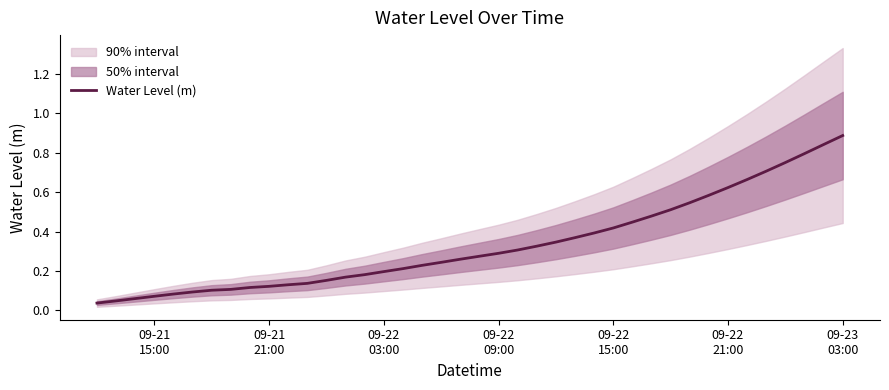

What is the highest value of the Water Level (m) series?

0.9